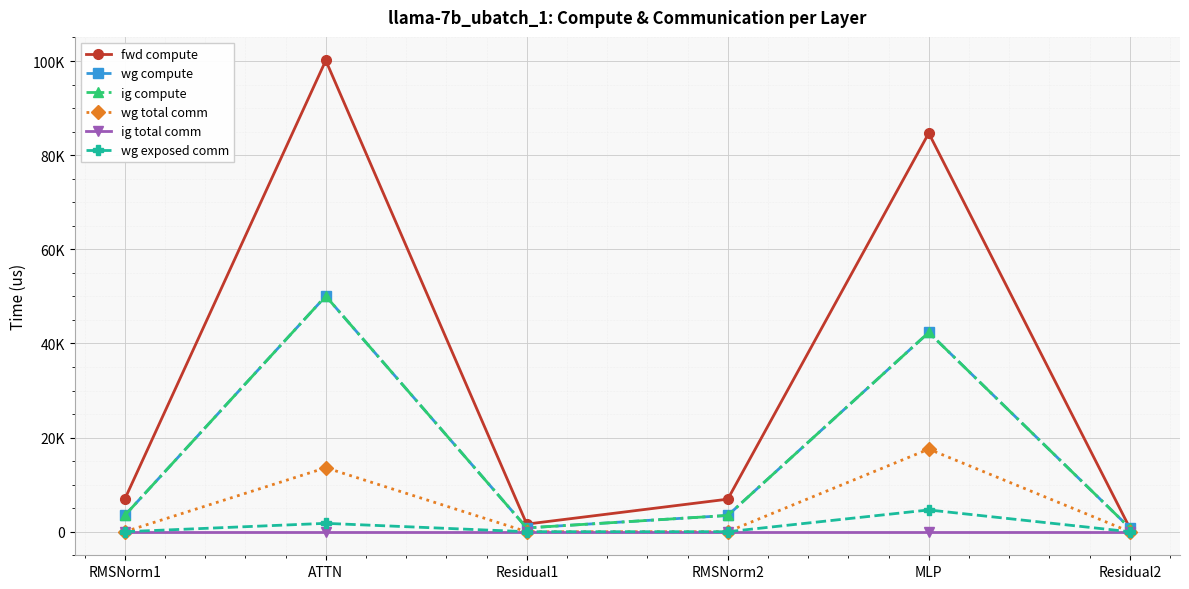

Does the chart have visible grid lines?

Yes